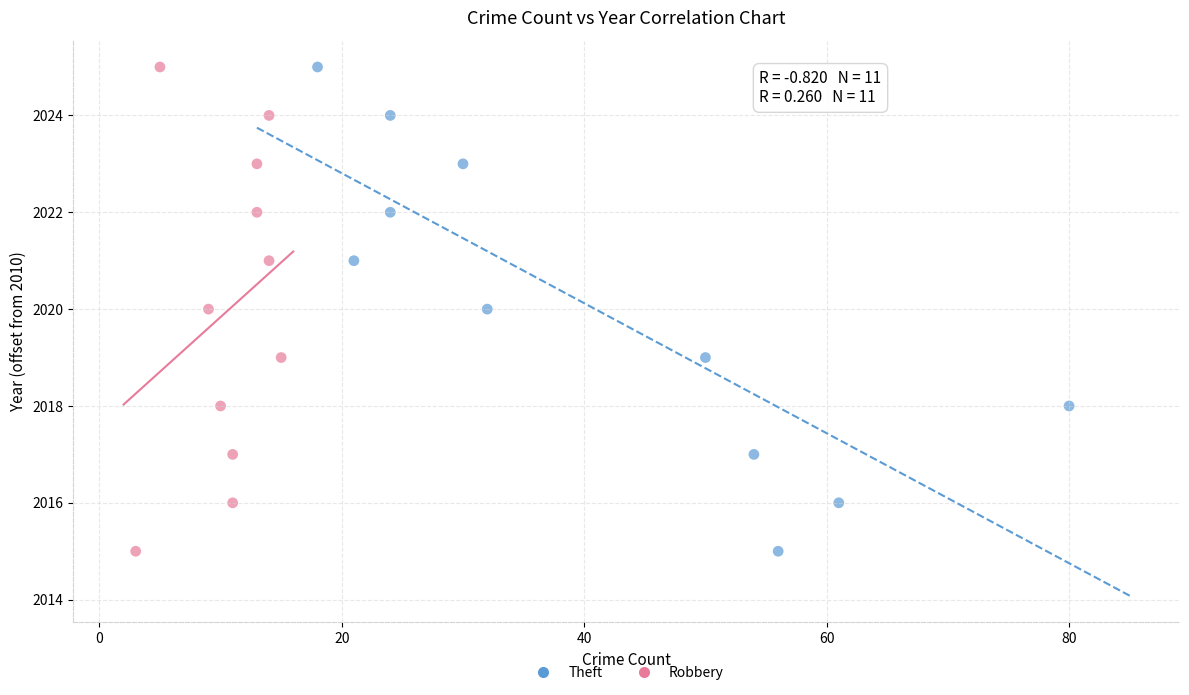

What are all the series names shown in the legend?

Theft, Robbery